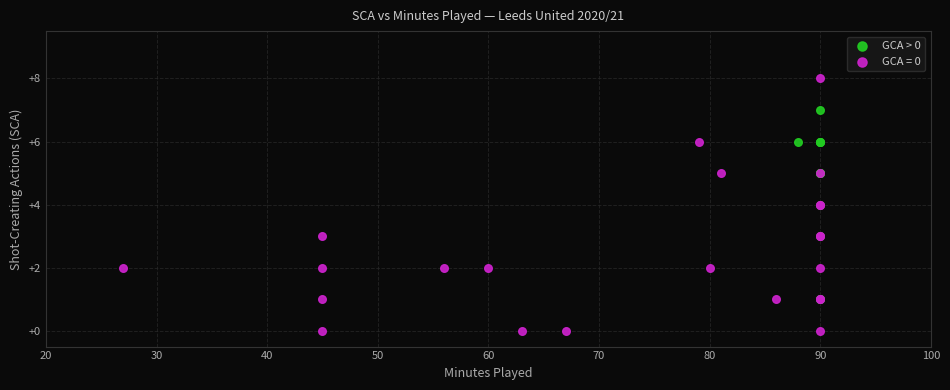

Which series reaches the minimum Y coordinate?

GCA = 0